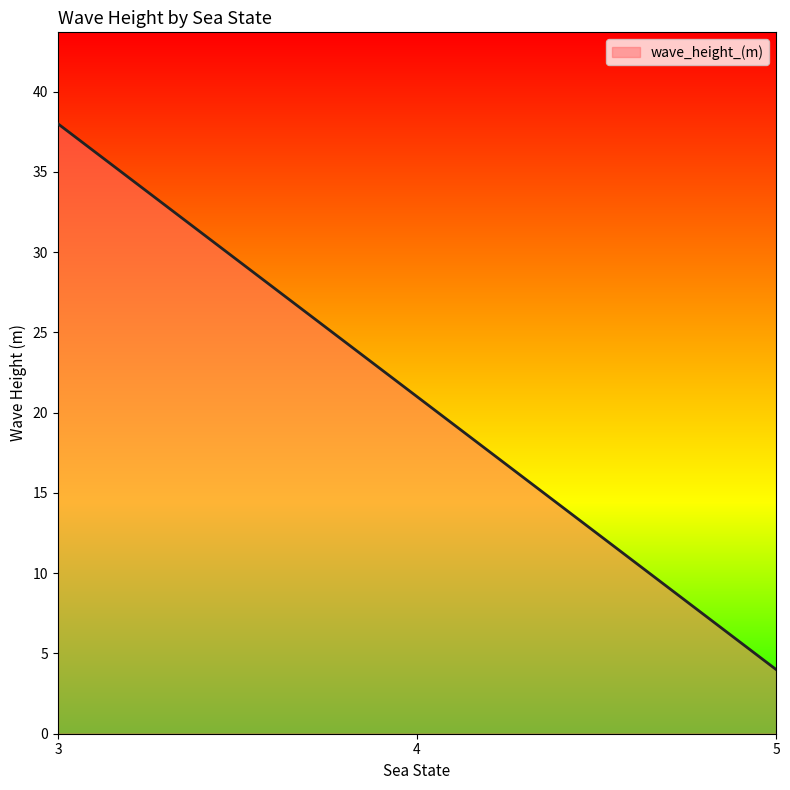

Does the chart display data point markers on the line(s)?

No